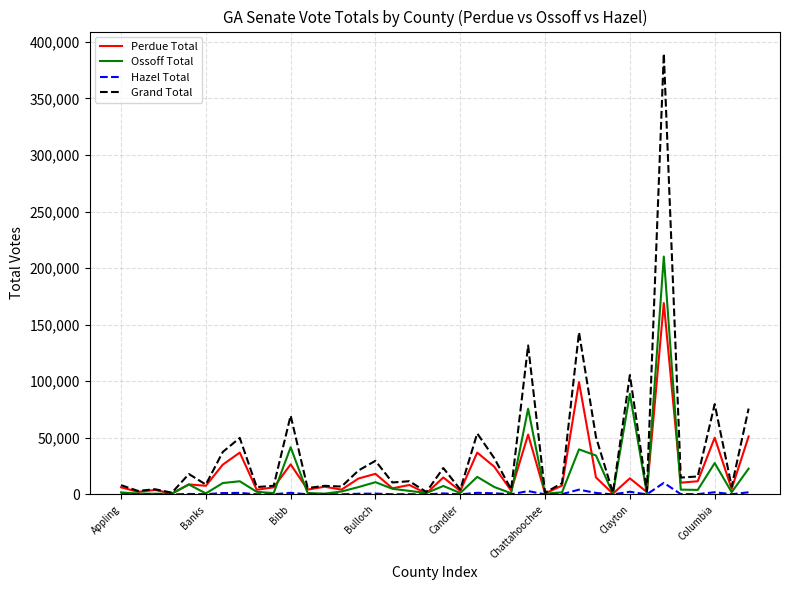

What is the maximum value for Perdue Total?

169173